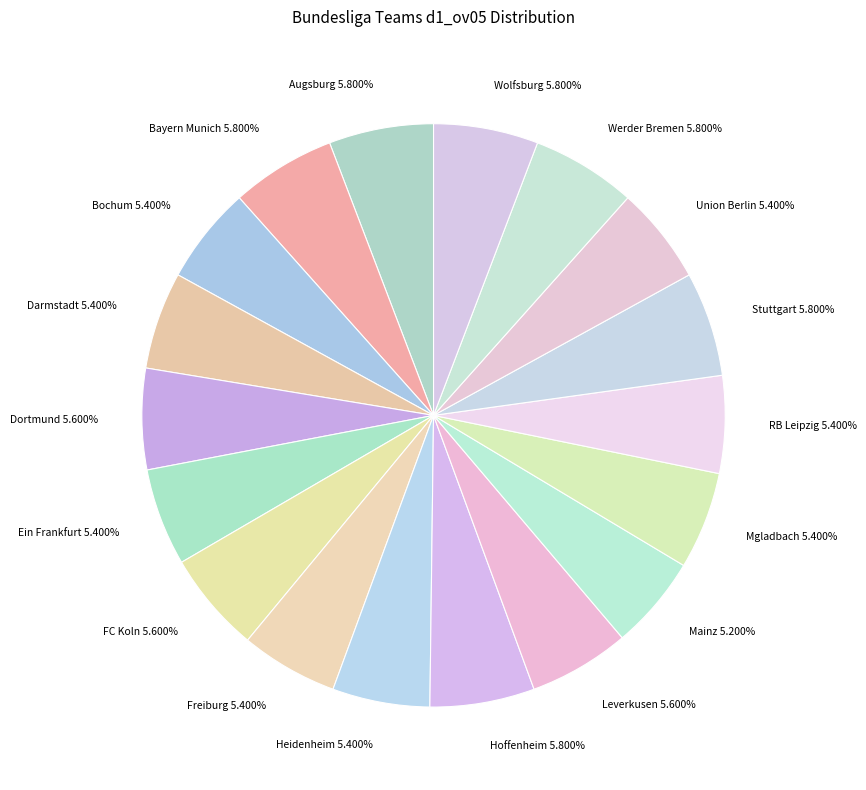

Does Werder Bremen account for over 50% of the chart?

No